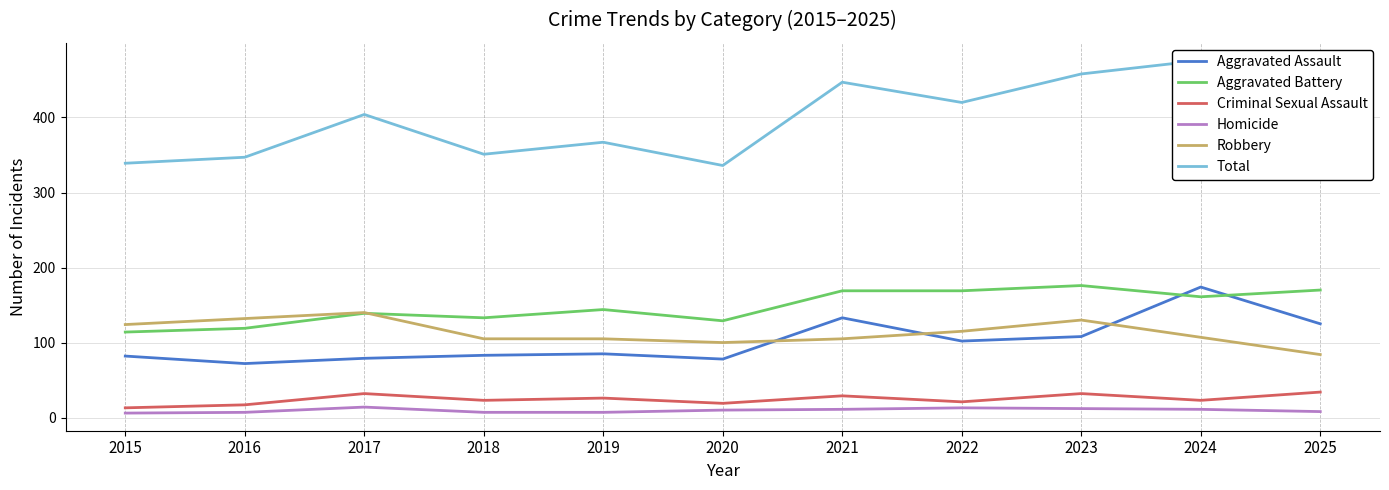

How many series are shown in this chart?

6